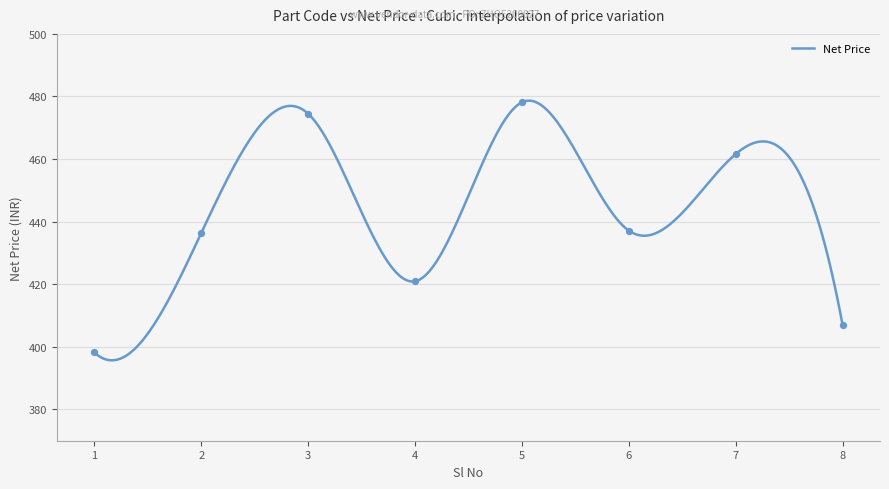

What is the ratio of the value at 1 to the value at 4?

0.9